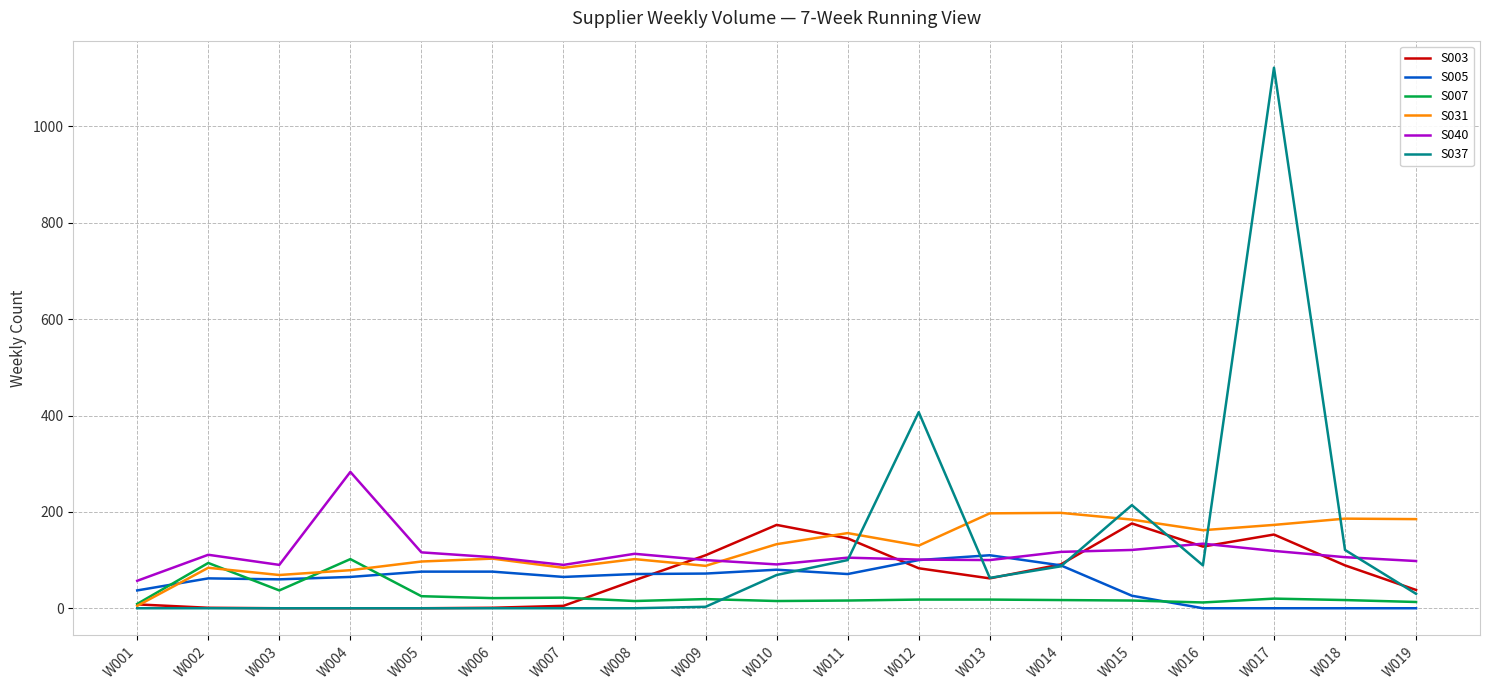

What is the sum of all S003 values?

1321